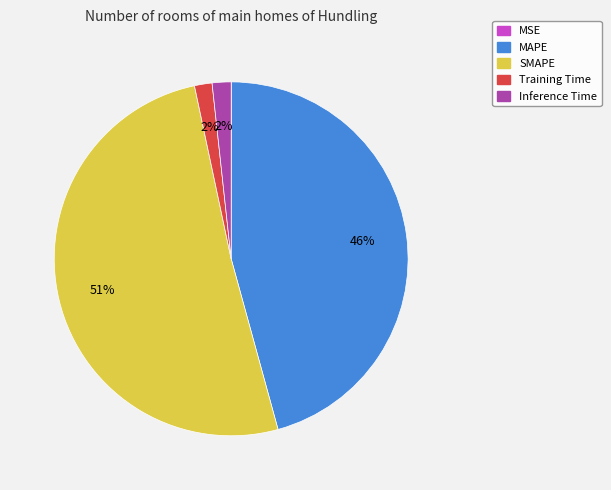

Is it true that MAPE is 46% of the pie?

True